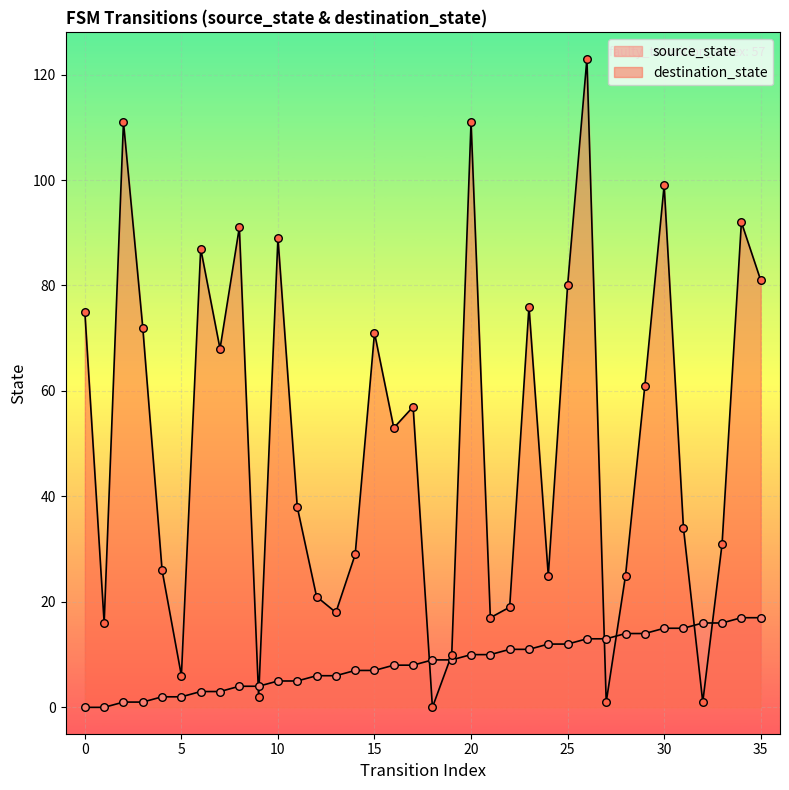

Which series reaches the maximum Y coordinate?

destination_state